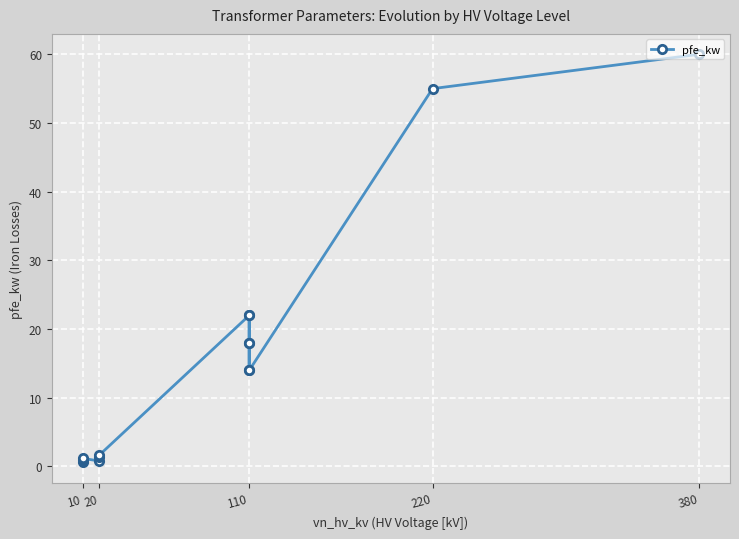

What is the difference between the second highest and second lowest values?

54.2